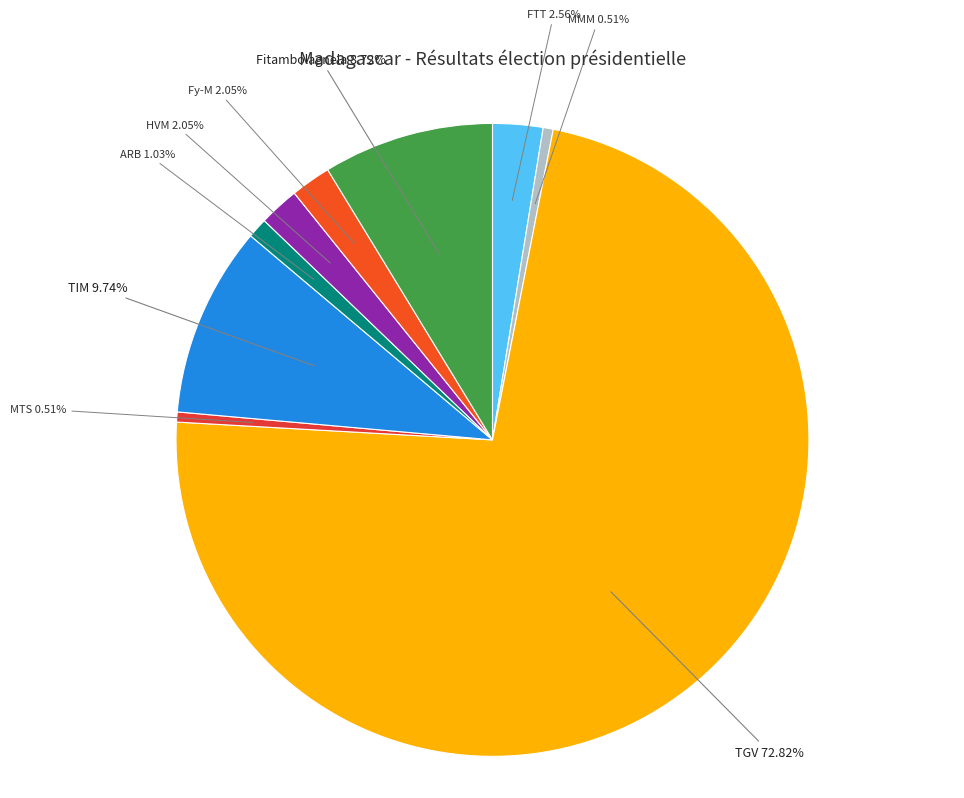

To the nearest percent, what is the difference between the Fitambolagnela and TIM slice percentages?

1%